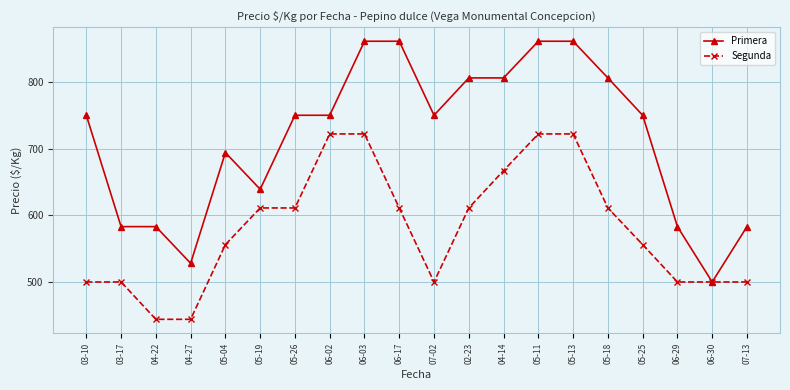

Does the chart display data point markers on the line(s)?

Yes